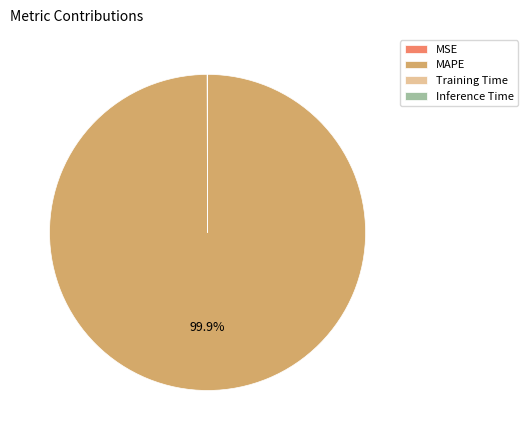

To the nearest percent, what percentage of the pie is MAPE?

100%